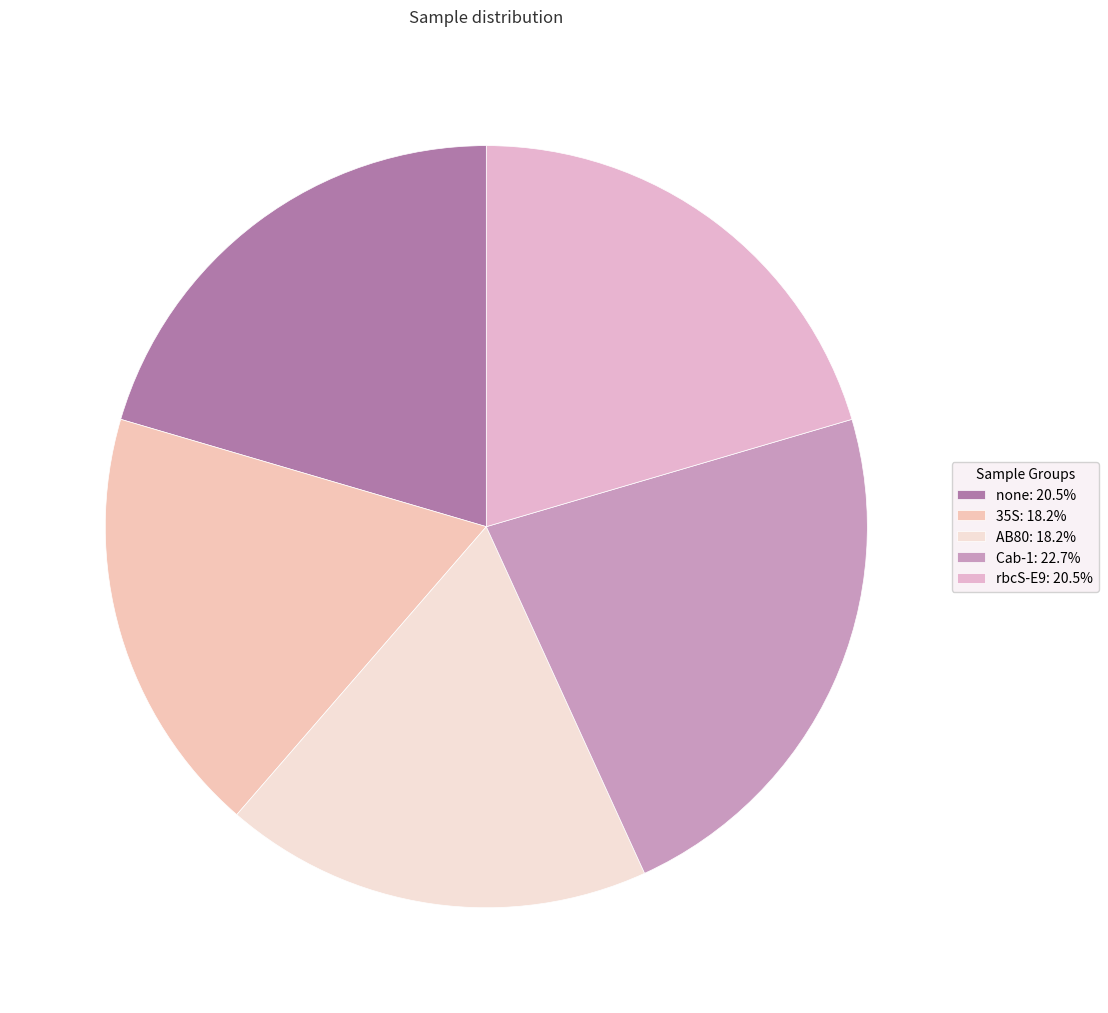

Is there any slice that represents more than half of the pie?

No